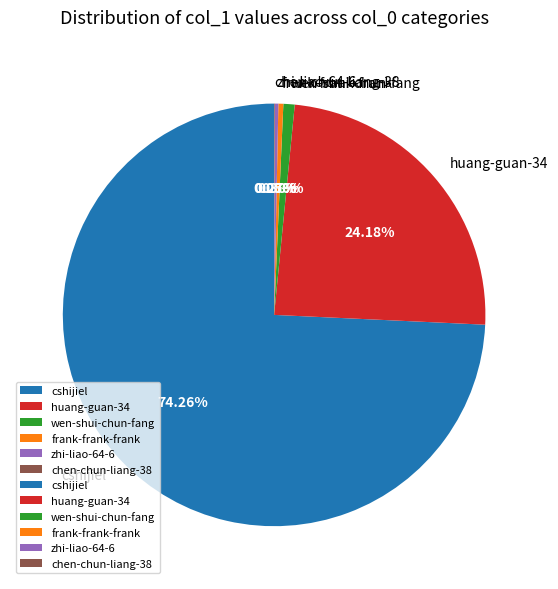

What is the majority slice?

cshijiel